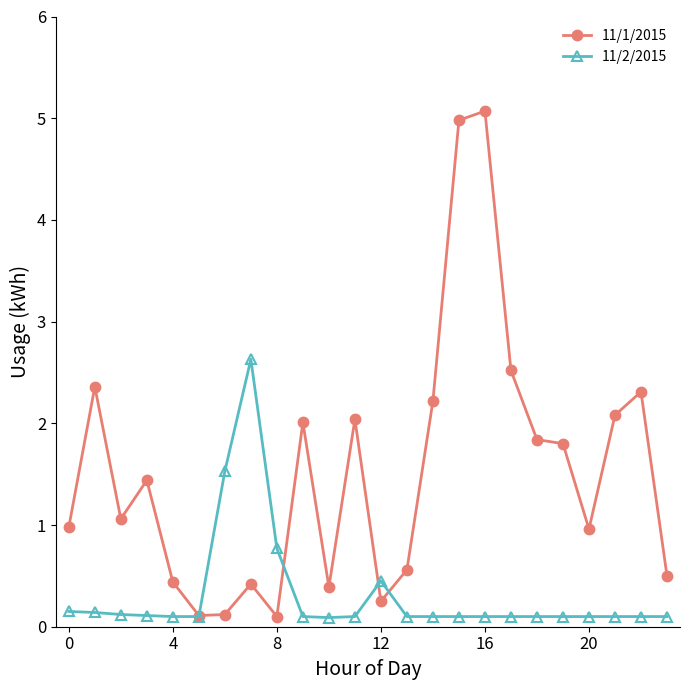

Rank the series by their average value, from lowest to highest.

11/2/2015, 11/1/2015